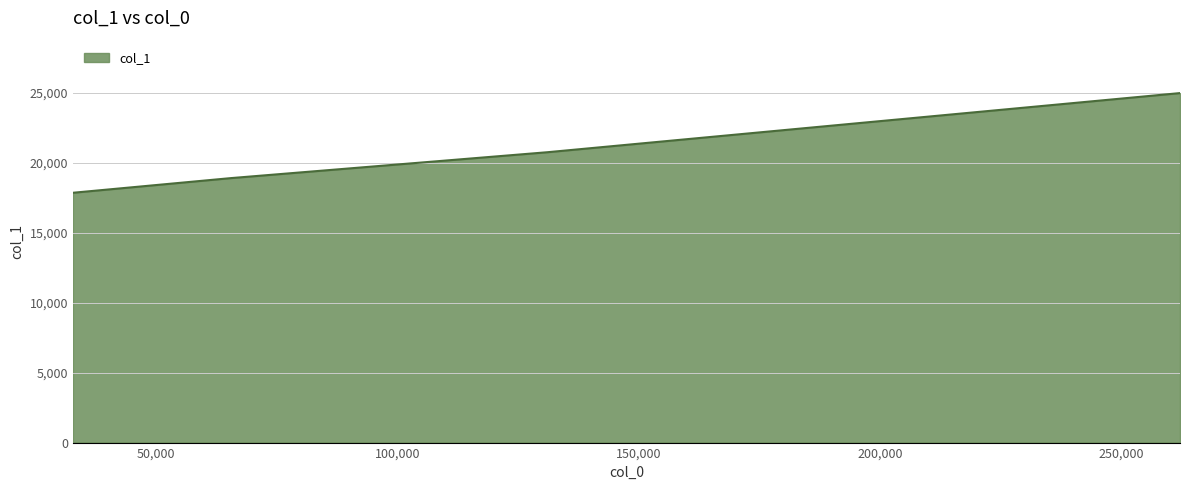

Reading left to right, transcribe all the data shown in this chart.

17844	18892	20740	24964